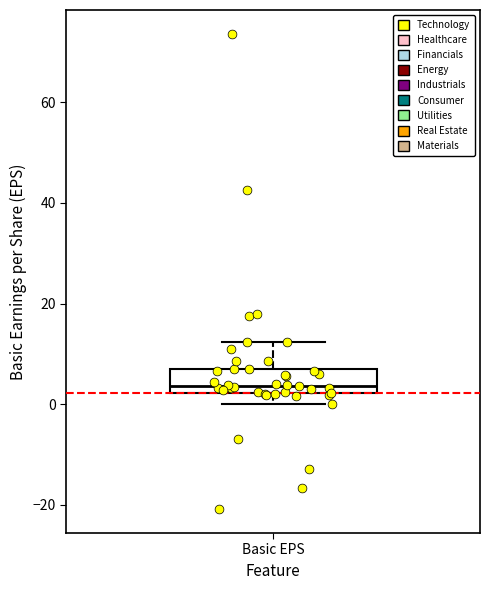

Transcribe this box plot: give where the median line is, the range the box spans, and where the two whiskers end, as read against the y-axis. The values are not printed on the chart, so give them approximately, as read against the axis.

median 4, box 2 to 6, whiskers 0 to 12